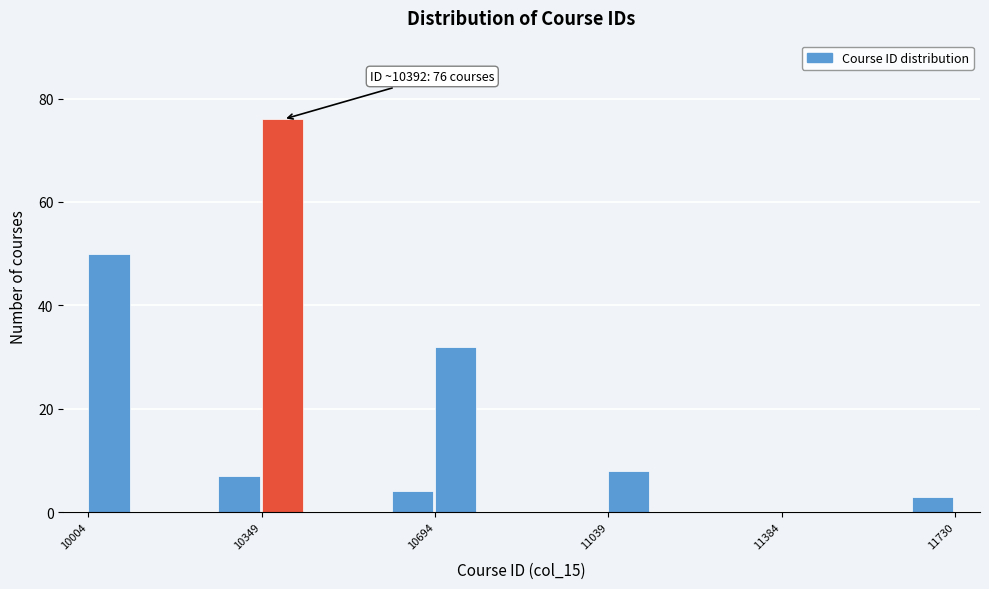

Around what value on the x-axis is the tallest bar? Give the approximate position of its centre, as read against the axis.

10400